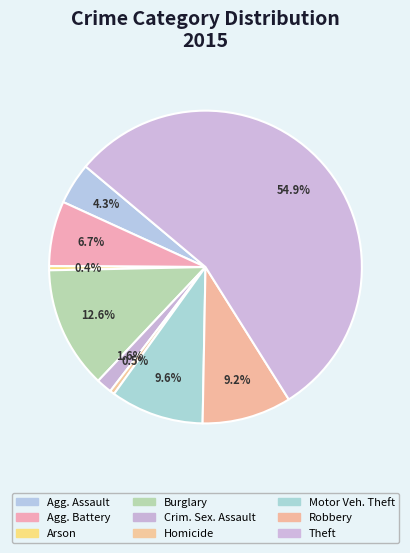

What is the smallest slice in the pie chart?

Arson